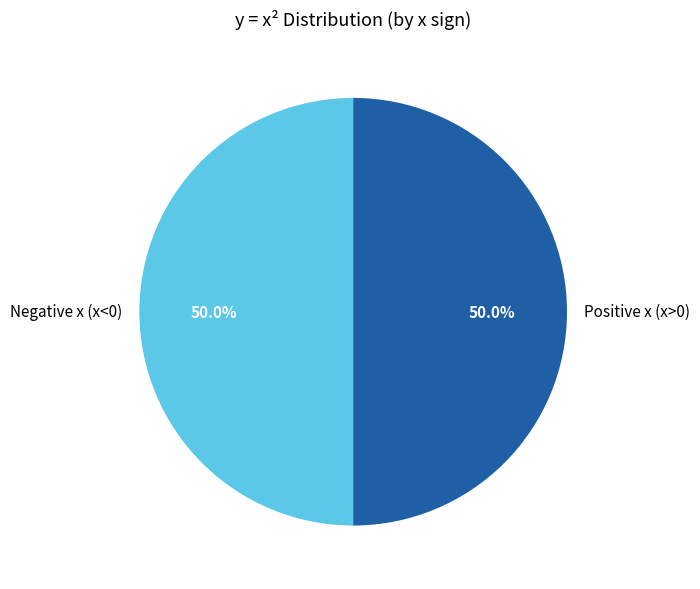

What portion of the pie excludes Positive x (x>0)?

50.0%